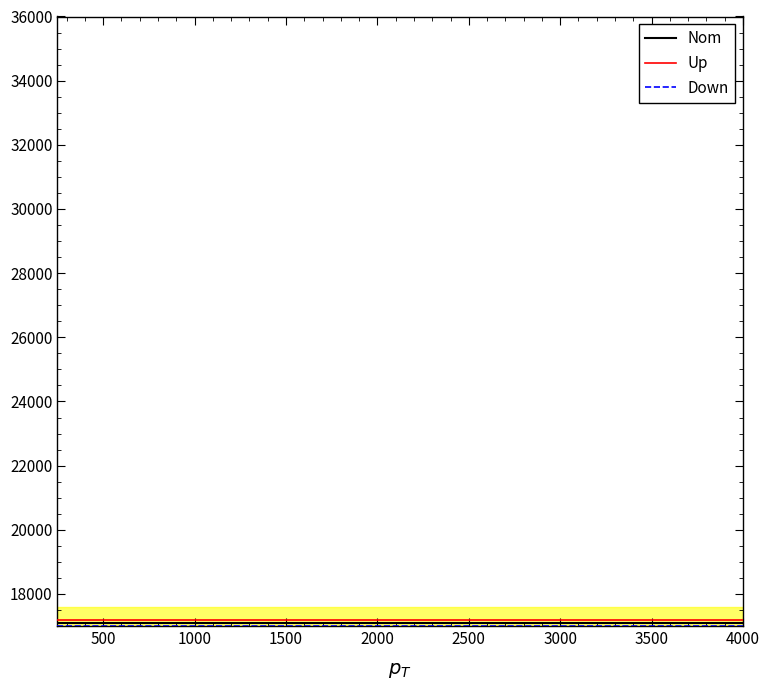

What is the maximum value for Up?

17200